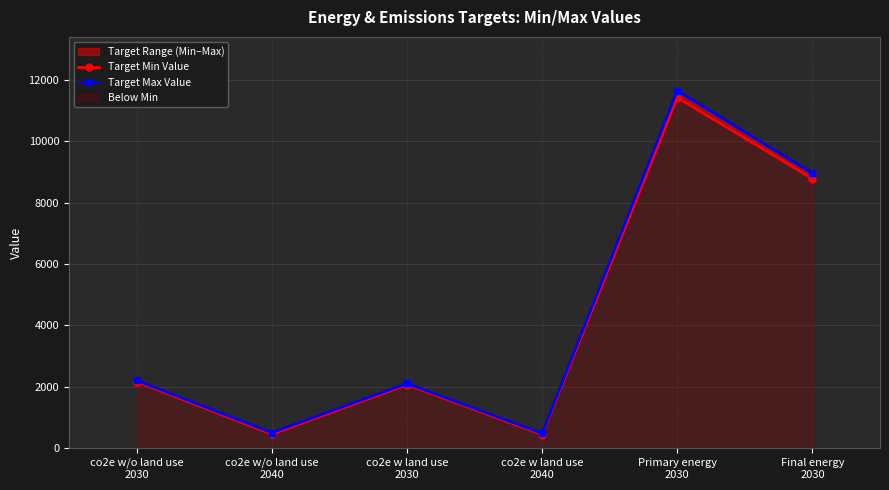

The value of Target Max Value at co2e w land use
2030 is 775.9. True or false?

False